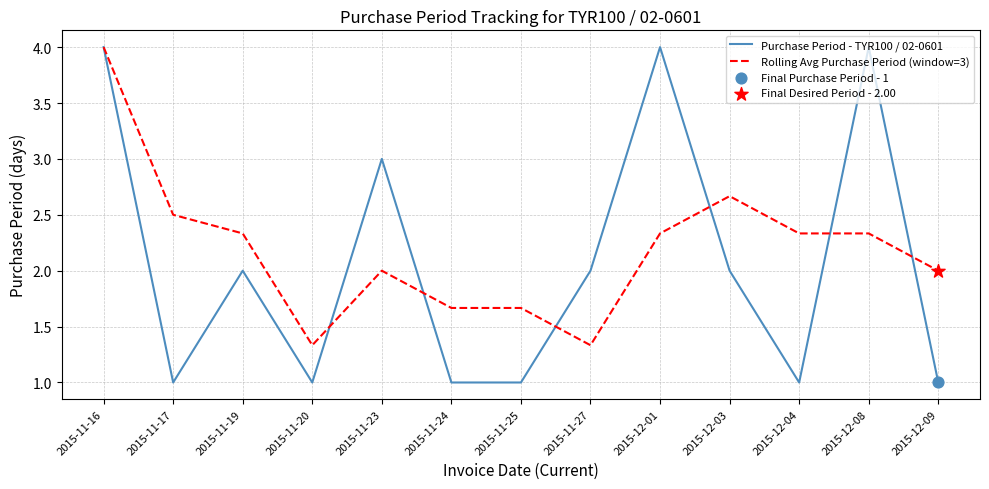

Which series has the largest total across all categories?

Rolling Avg Purchase Period (window=3)